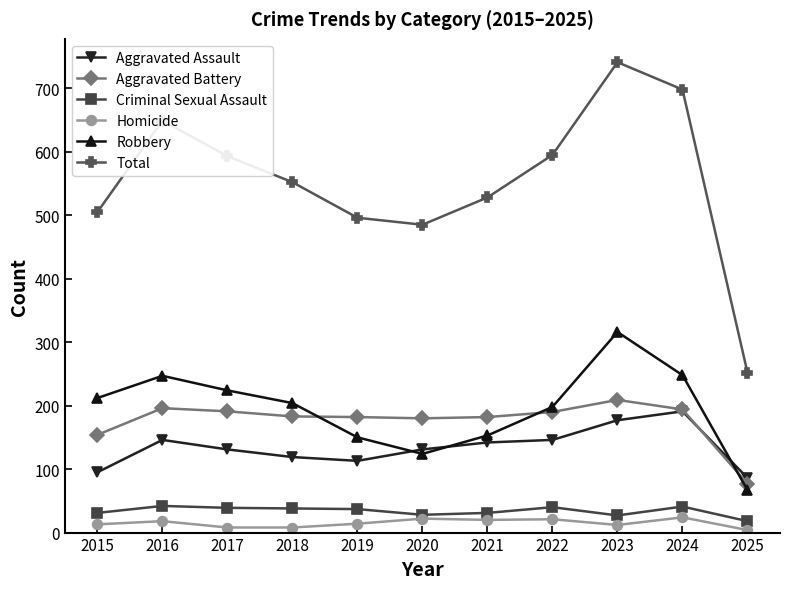

Does the chart display data point markers on the line(s)?

Yes